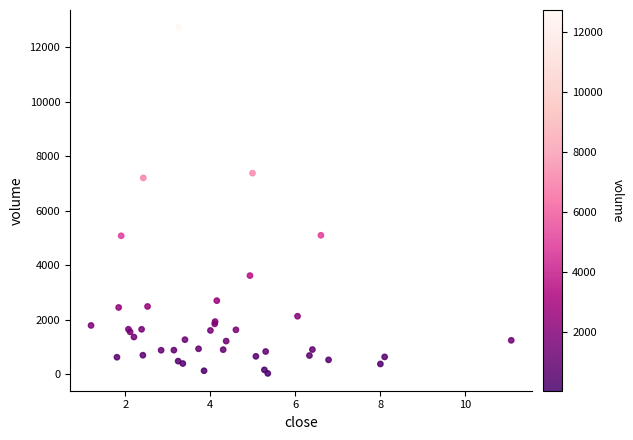

What Y value in the scatter plot is closest to 6388?

7212